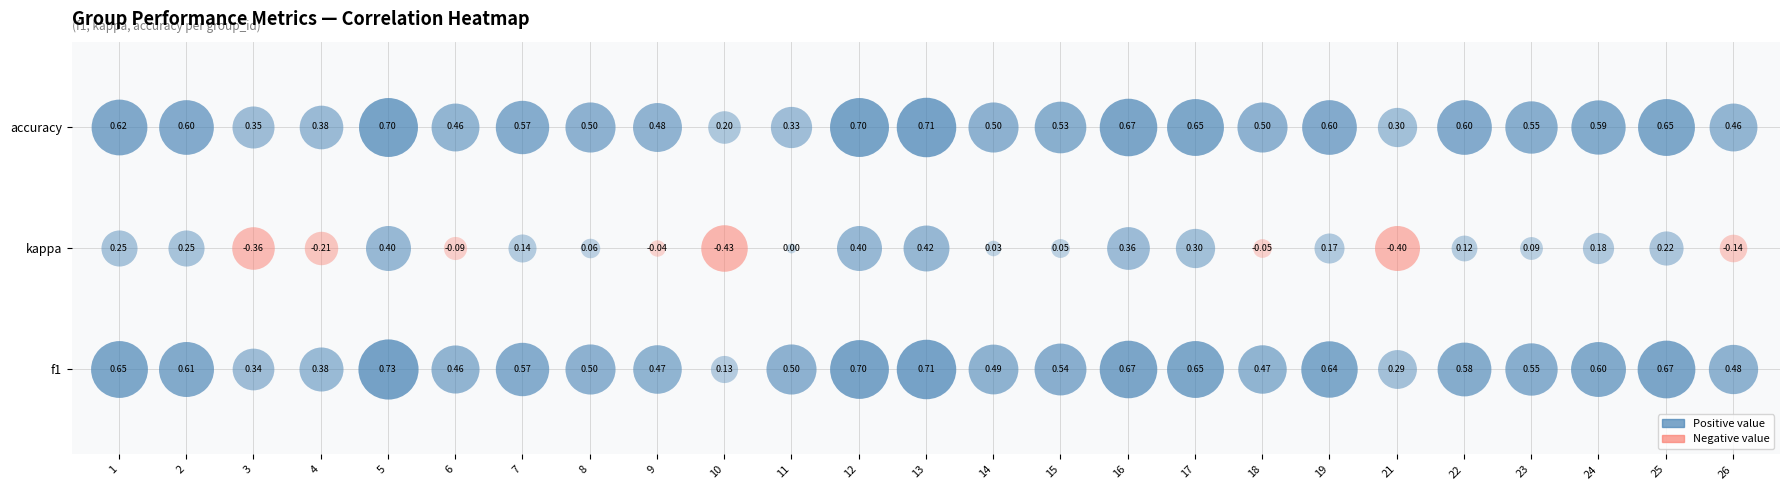

What is the maximum value shown in the chart?

0.7